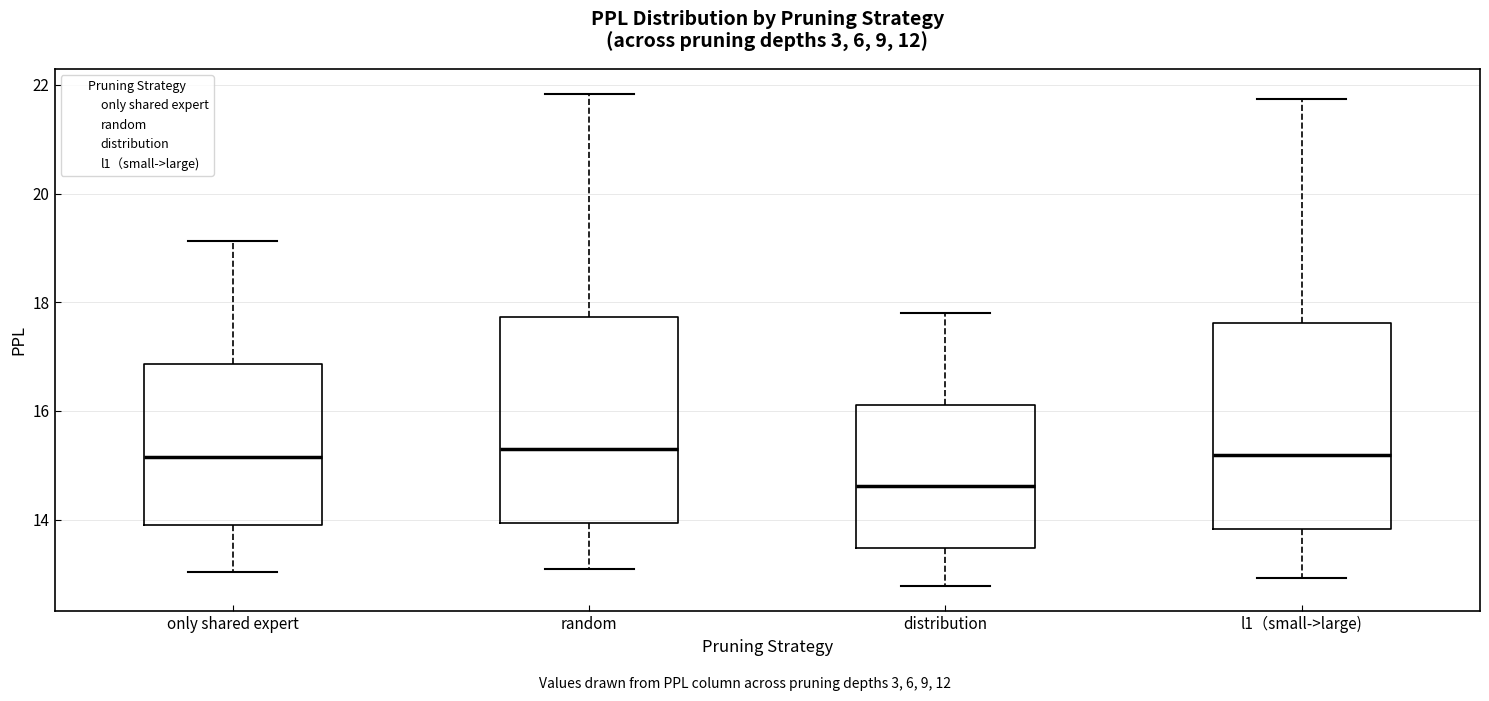

Reading left to right, read every box against the y-axis: the position of its median line, the range the box covers, and the ends of its whiskers. The values are not printed on the chart, so give them approximately, as read against the axis.

only shared expert: median 15.2, box 14.0 to 16.8, whiskers 13.0 to 19.2
random: median 15.2, box 14.0 to 17.8, whiskers 13.0 to 21.8
distribution: median 14.6, box 13.4 to 16.2, whiskers 12.8 to 17.8
l1（small->large): median 15.2, box 13.8 to 17.6, whiskers 13.0 to 21.8